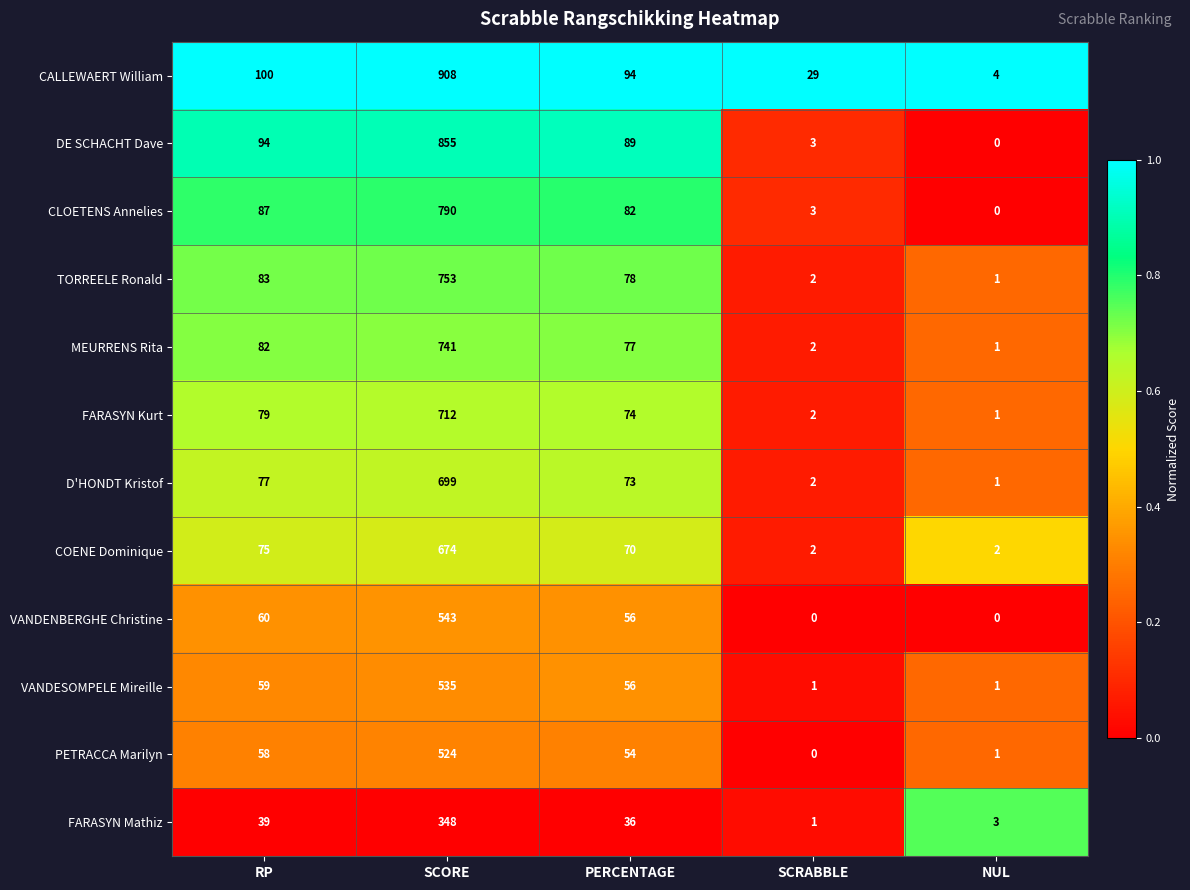

At which label does VANDESOMPELE Mireille first exceed 56?

RP